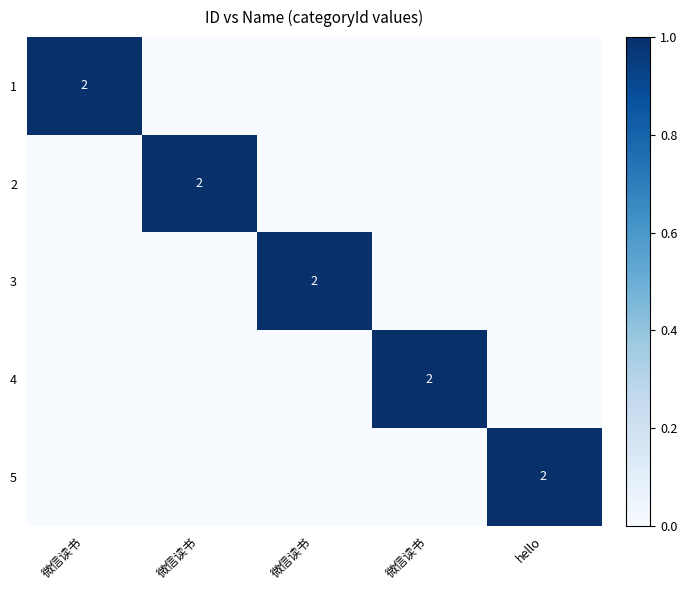

What is the sum of all 2 values?

1